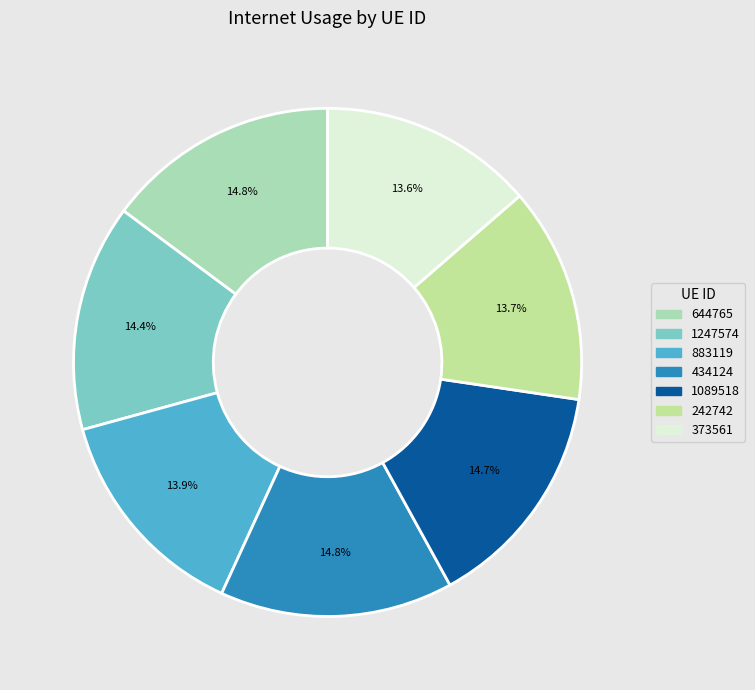

To the nearest percent, what is the difference between the largest and smallest slice percentages?

1%